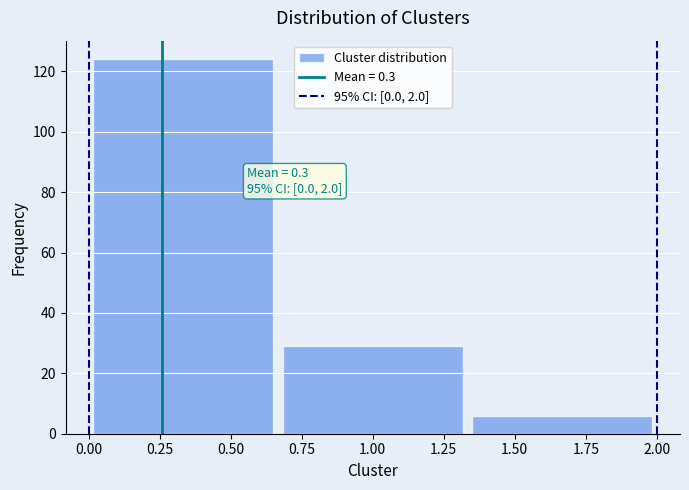

Over which range of the x-axis is the bar tallest?

0.00 to 0.65